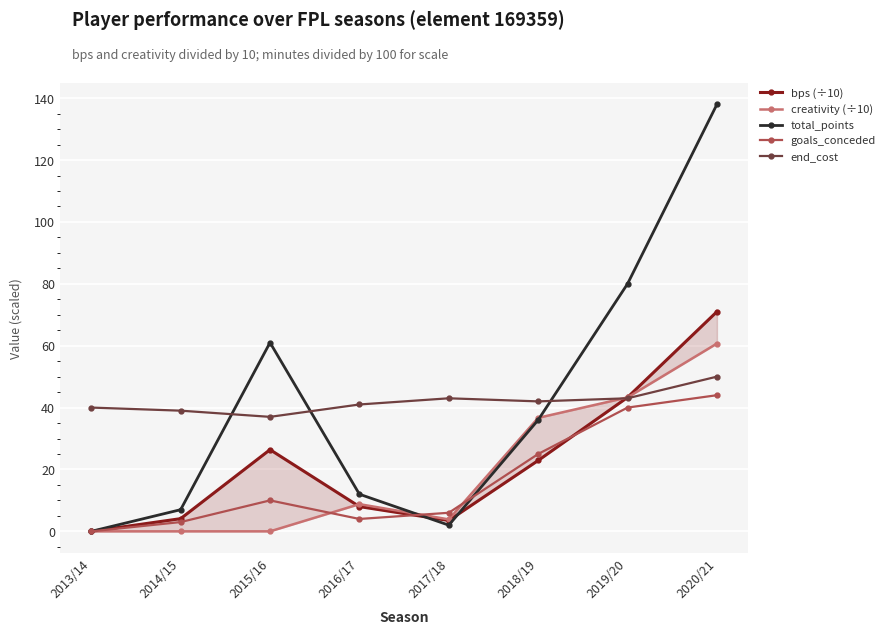

What is the label of the 3rd point from the left?

2015/16